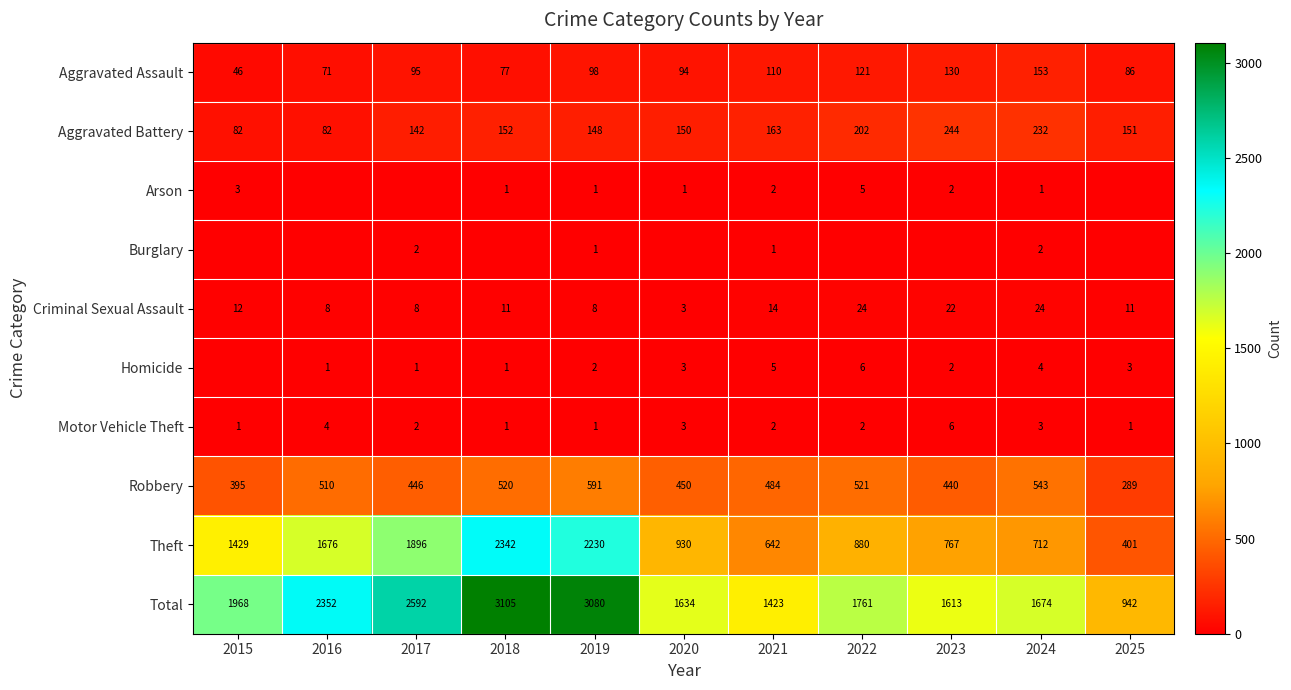

Is the value of Theft at 2016 greater than the value of Aggravated Battery at 2025?

Yes